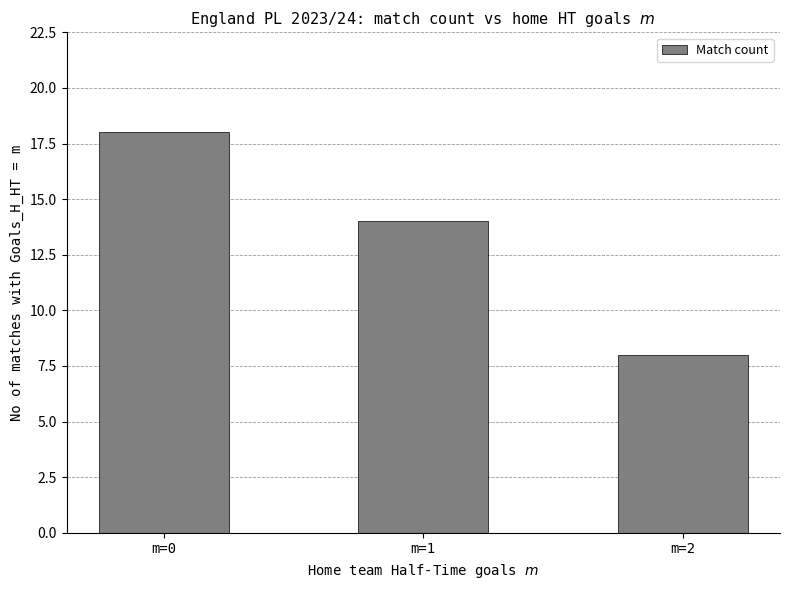

What is the average value?

13